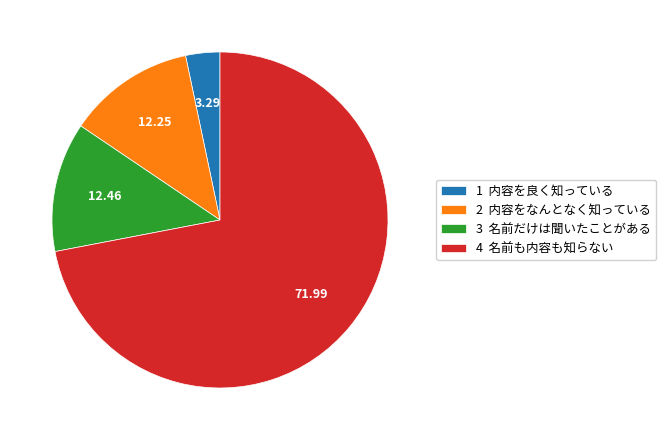

How many slices are in this pie chart?

4